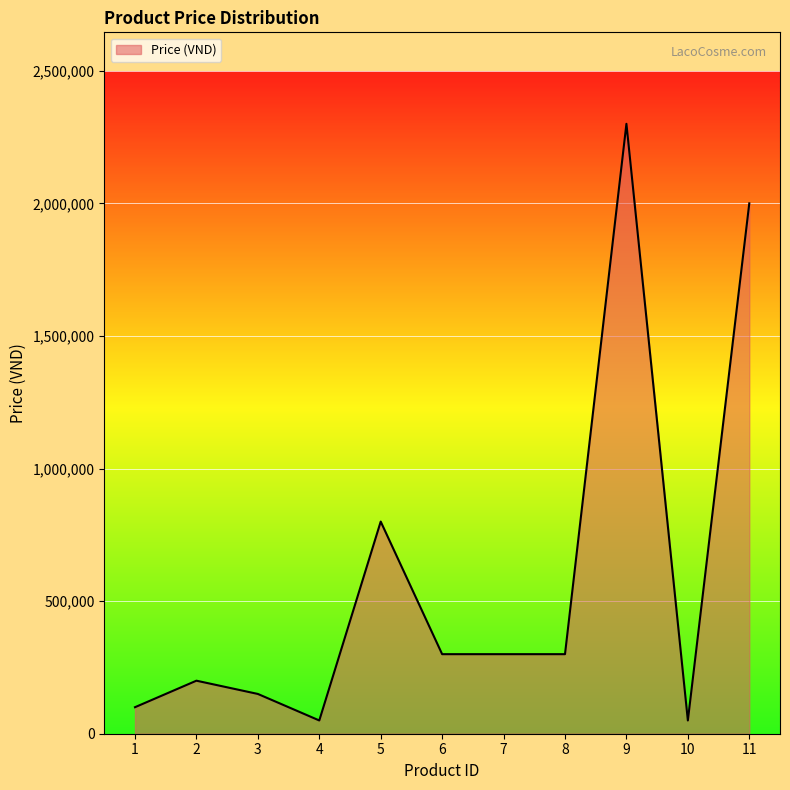

Is it true that the value at 9 is 3038562?

False